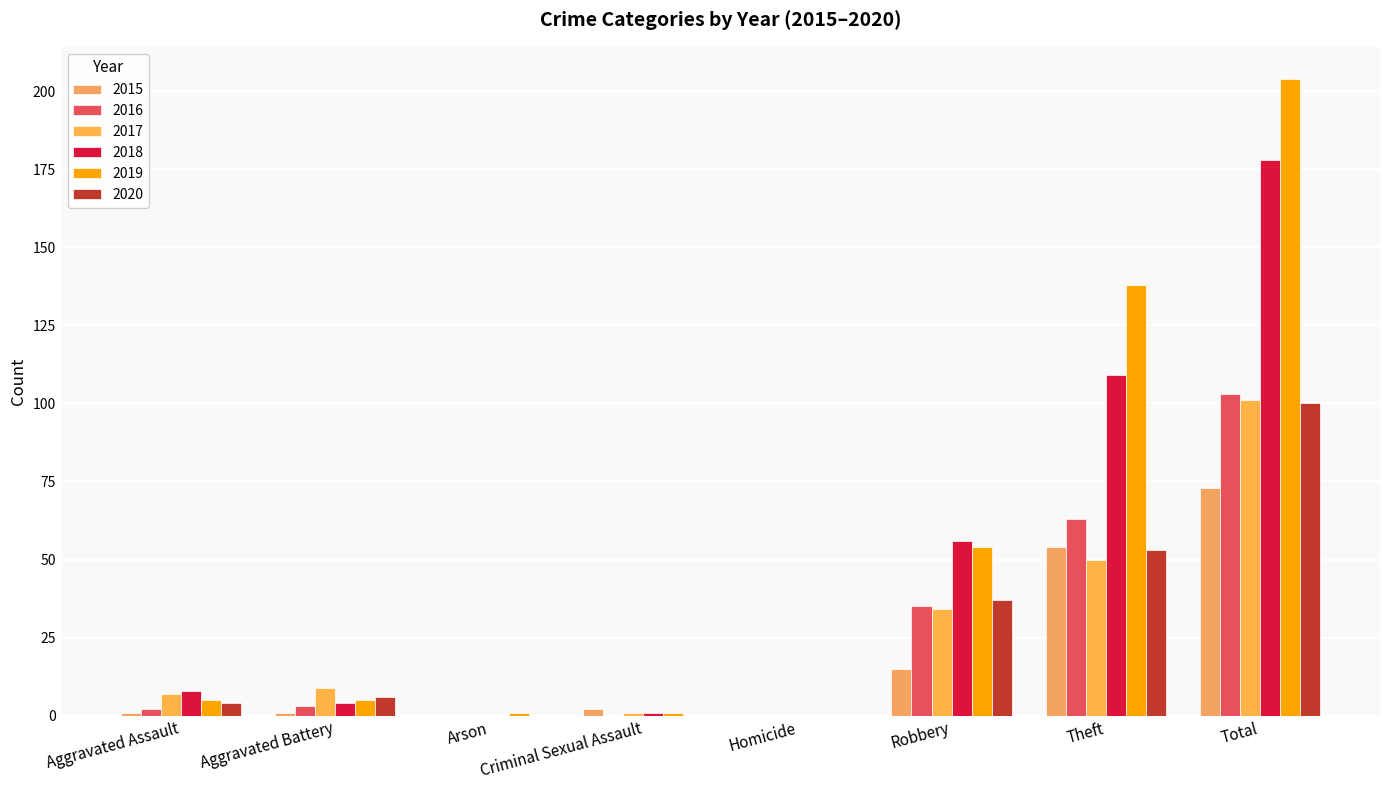

What are all the series names shown in the legend?

2015, 2016, 2017, 2018, 2019, 2020